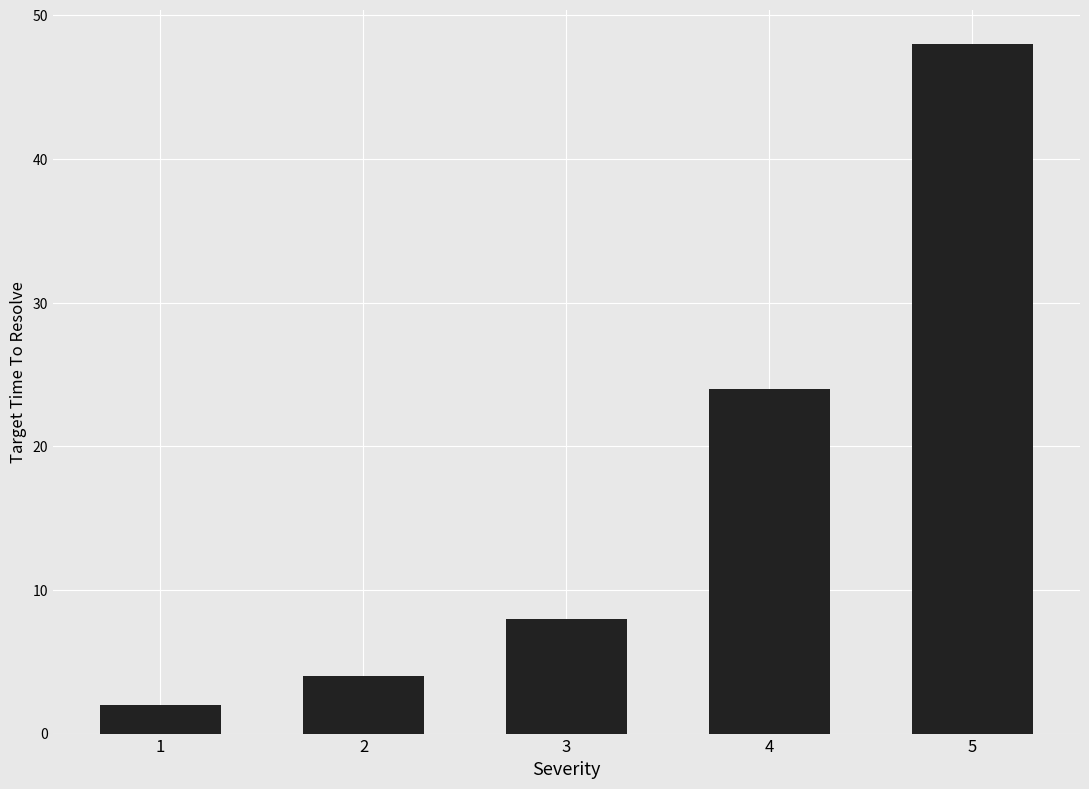

At which label is the value closest to 25?

4